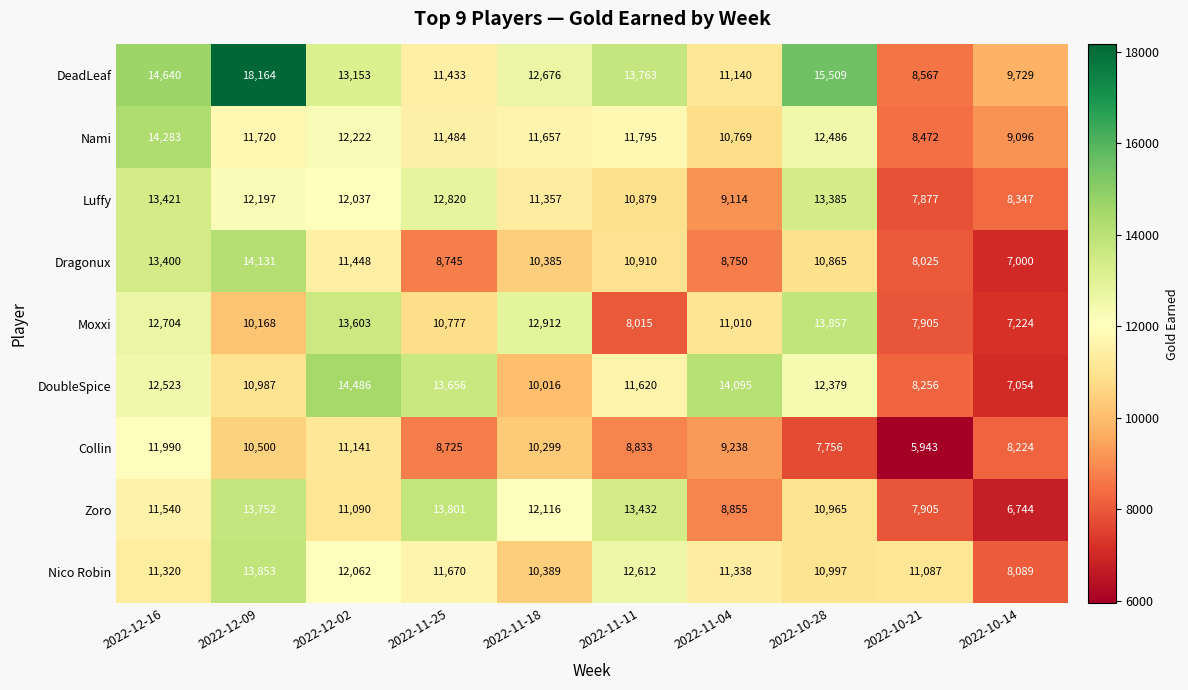

True or false: DoubleSpice has a value of 7054 at 2022-10-14.

True